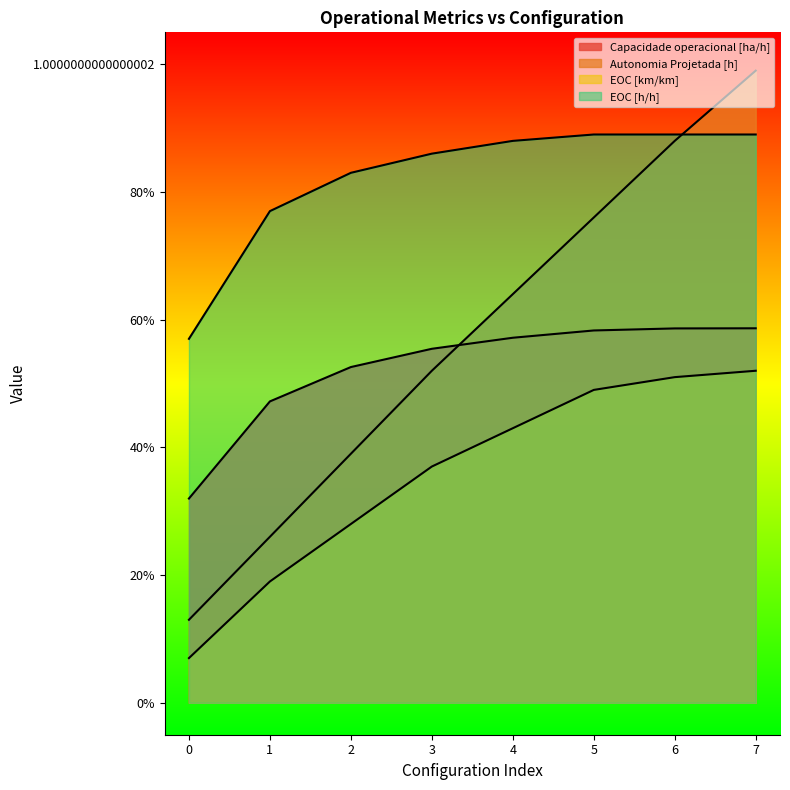

Reading left to right, what are all the values shown in this chart?

Capacidade operacional [ha/h]: 0=0.3	1=0.5	2=0.5	3=0.6	4=0.6	5=0.6	6=0.6	7=0.6
Autonomia Projetada [h]: 0=0.1	1=0.3	2=0.4	3=0.5	4=0.6	5=0.8	6=0.9	7=1.0
EOC [km/km]: 0=0.1	1=0.2	2=0.3	3=0.4	4=0.4	5=0.5	6=0.5	7=0.5
EOC [h/h]: 0=0.6	1=0.8	2=0.8	3=0.9	4=0.9	5=0.9	6=0.9	7=0.9